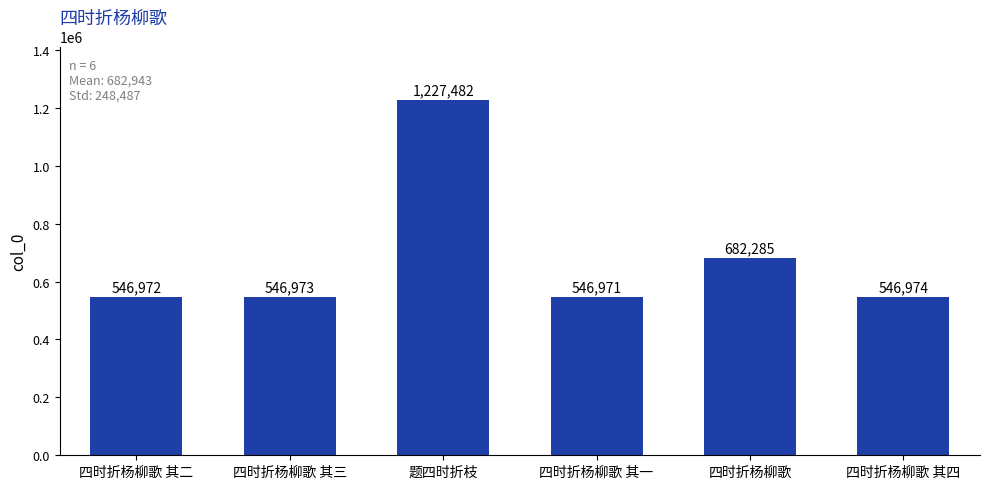

Reading right to left, transcribe all the data shown in this chart.

546974	682285	546971	1227482	546973	546972